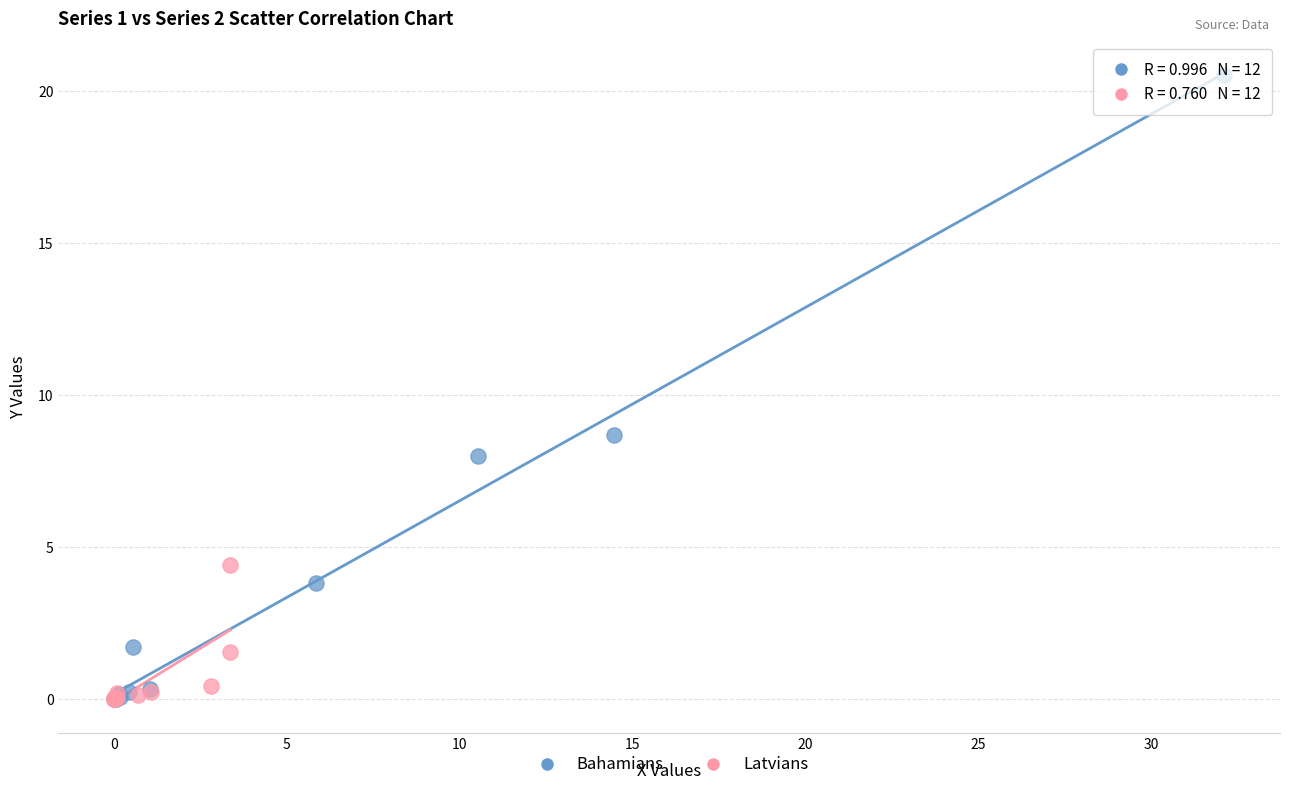

Which series contains the highest Y value?

Bahamians